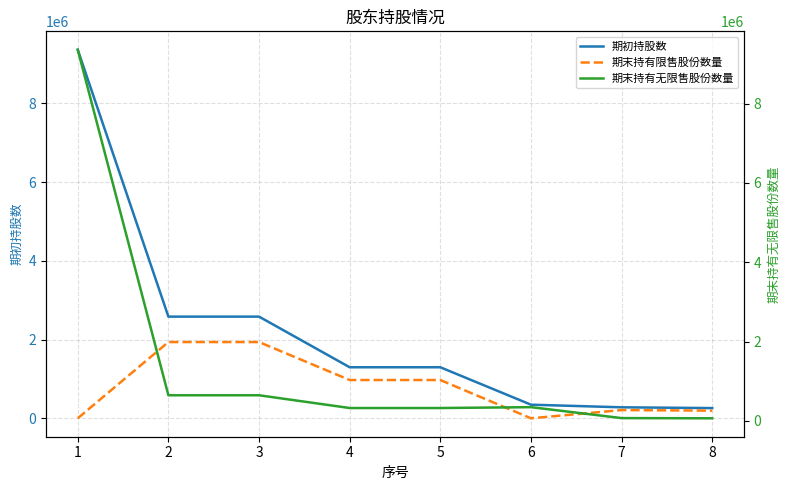

What is the difference between the maximum and minimum values in the 期末持有无限售股份数量 series?

9295200